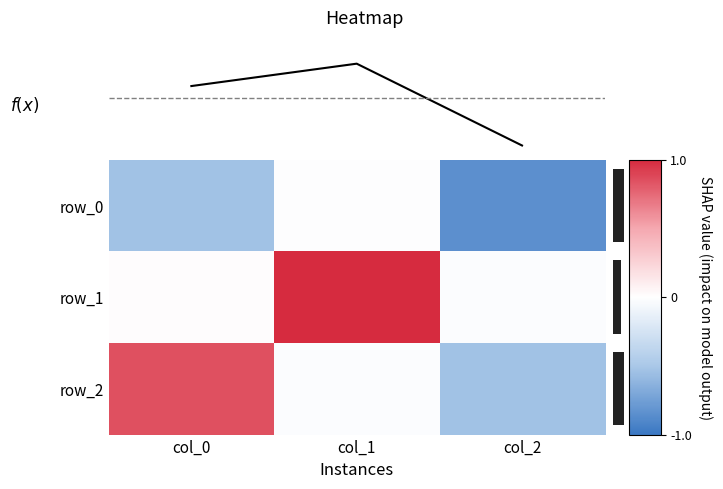

How many negative values does the f(x) series have?

1